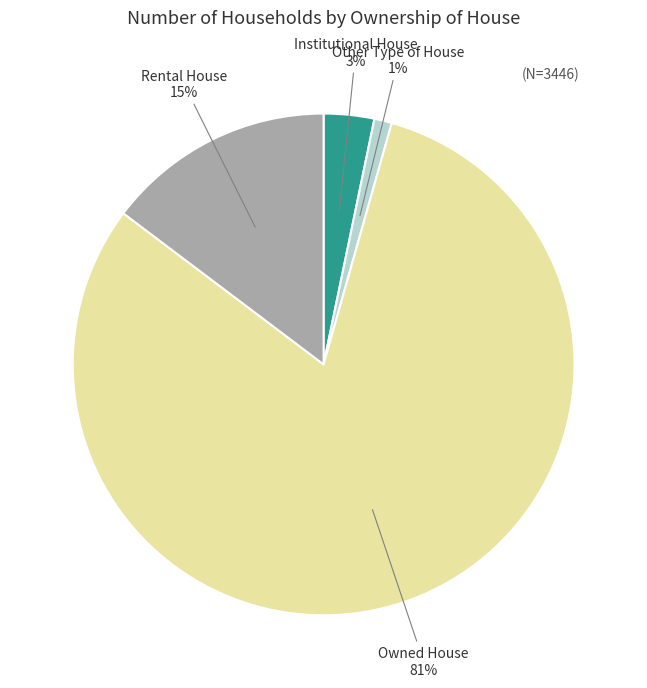

To the nearest percent, what is the average slice percentage?

25%